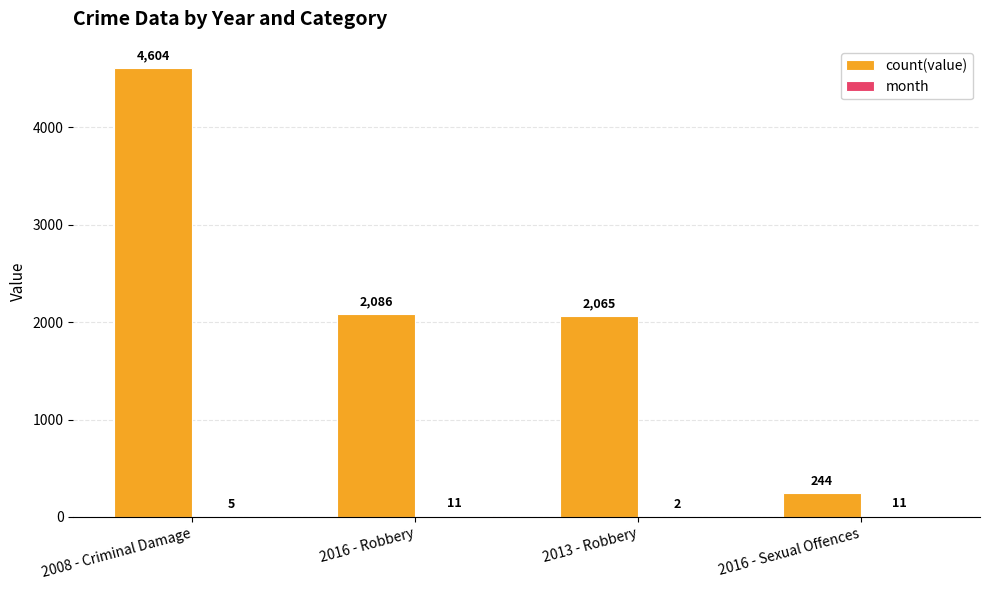

What is the approximate value of count(value) at 2008 - Criminal Damage, to the nearest 10?

4600